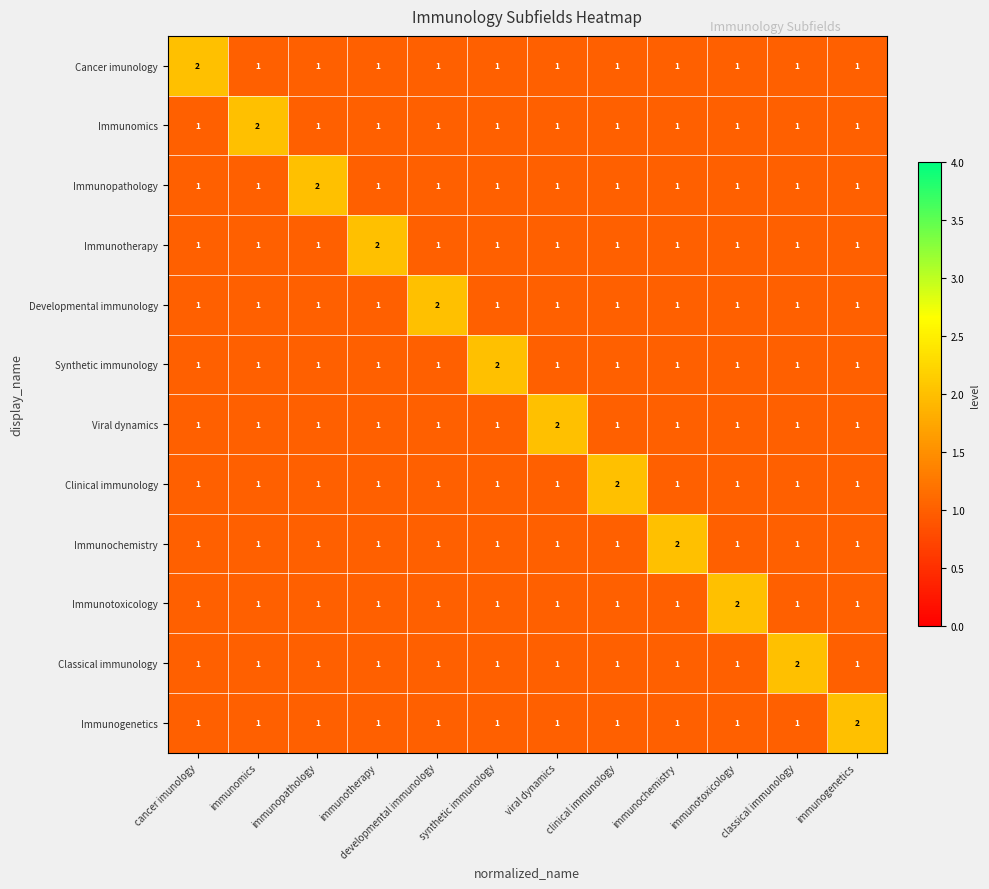

At how many categories does at least one series exceed 1?

12